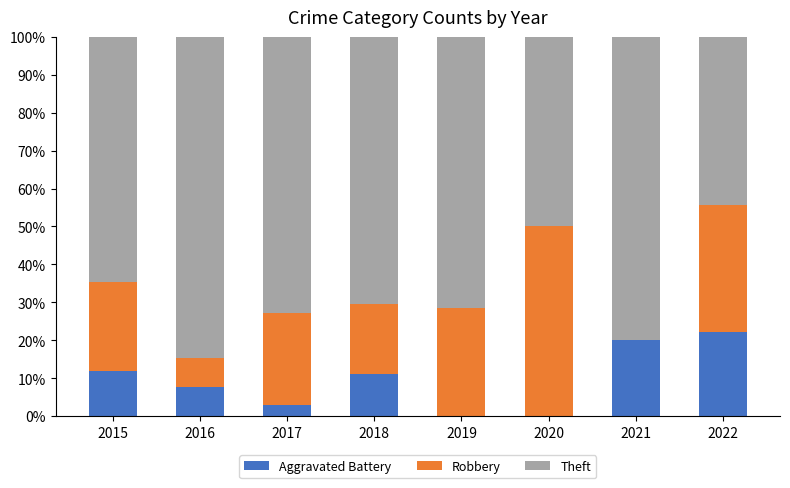

Reading left to right, list the values for the Aggravated Battery series.

2015=11.8	2016=7.7	2017=3.0	2018=11.1	2019=0.0	2020=0.0	2021=20.0	2022=22.2